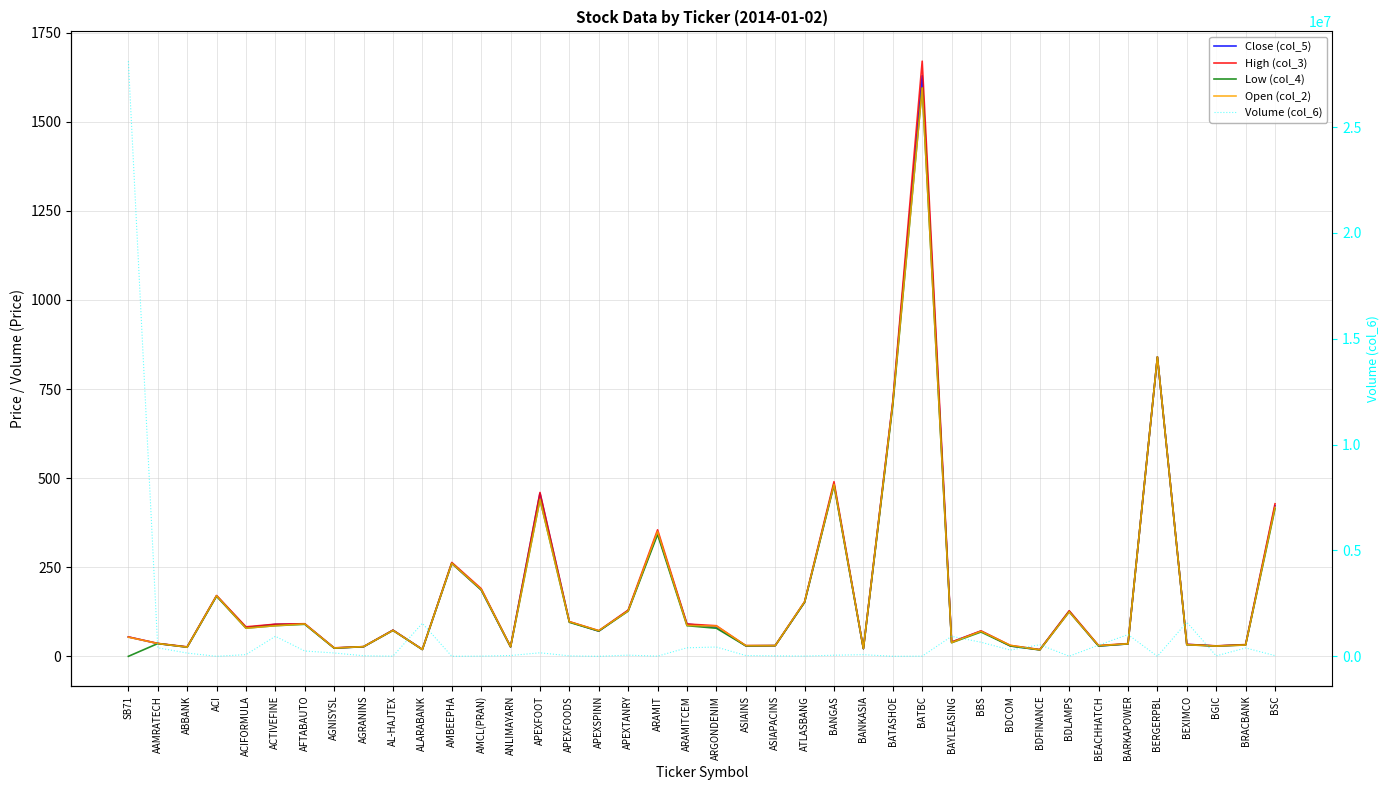

What are all the series names shown in the legend?

Close (col_5), High (col_3), Low (col_4), Open (col_2), Volume (col_6)